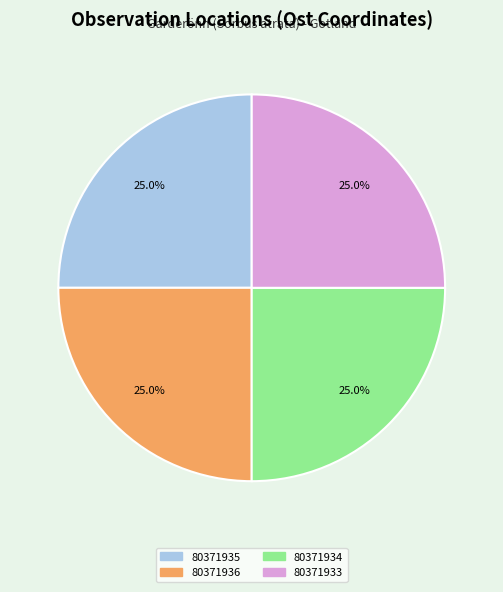

Count the number of slices in the pie.

4